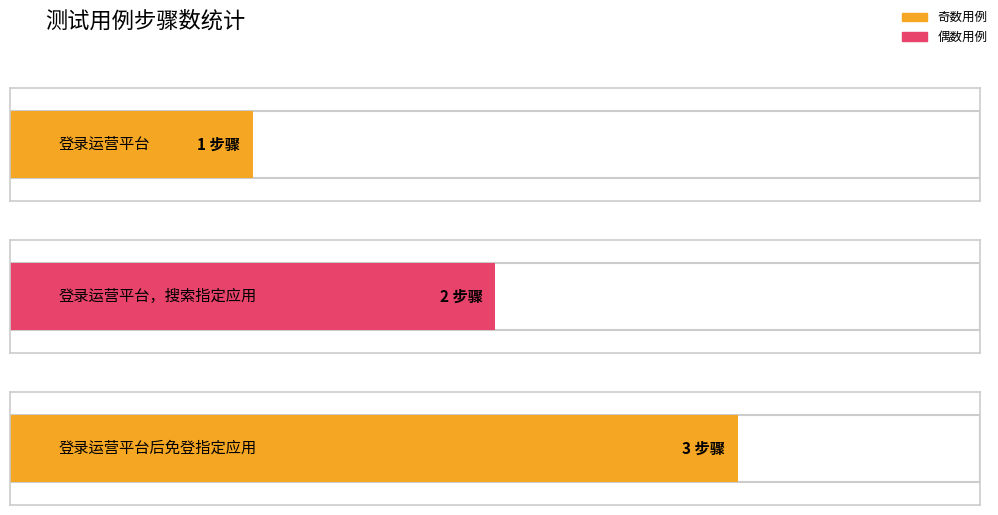

Which has a higher value, 登录运营平台 or 登录运营平台后免登指定应用?

登录运营平台后免登指定应用